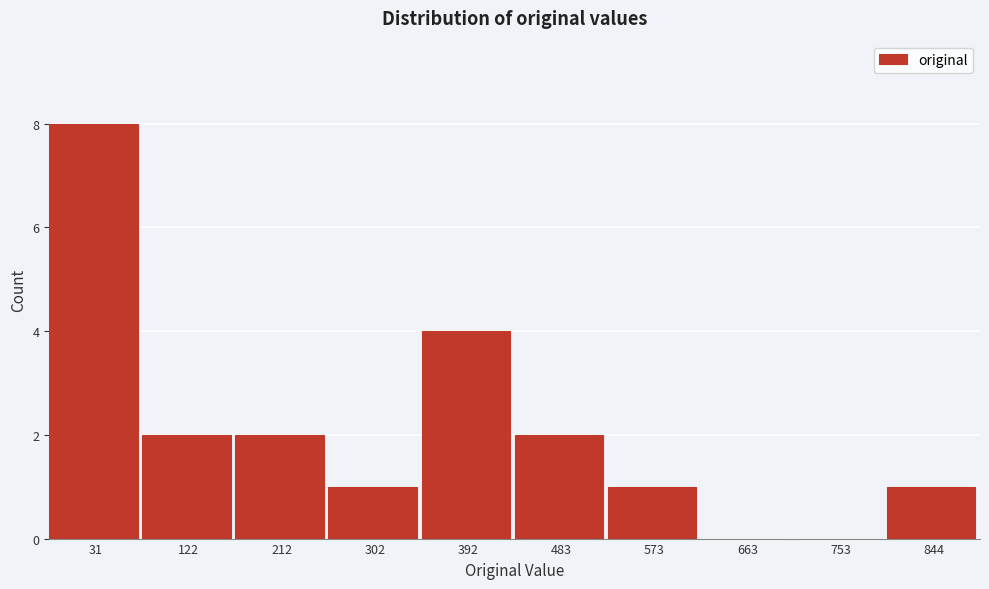

Reading left to right, extract all data points from this chart.

31=8	122=2	212=2	302=1	392=4	483=2	573=1	663=0	753=0	844=1